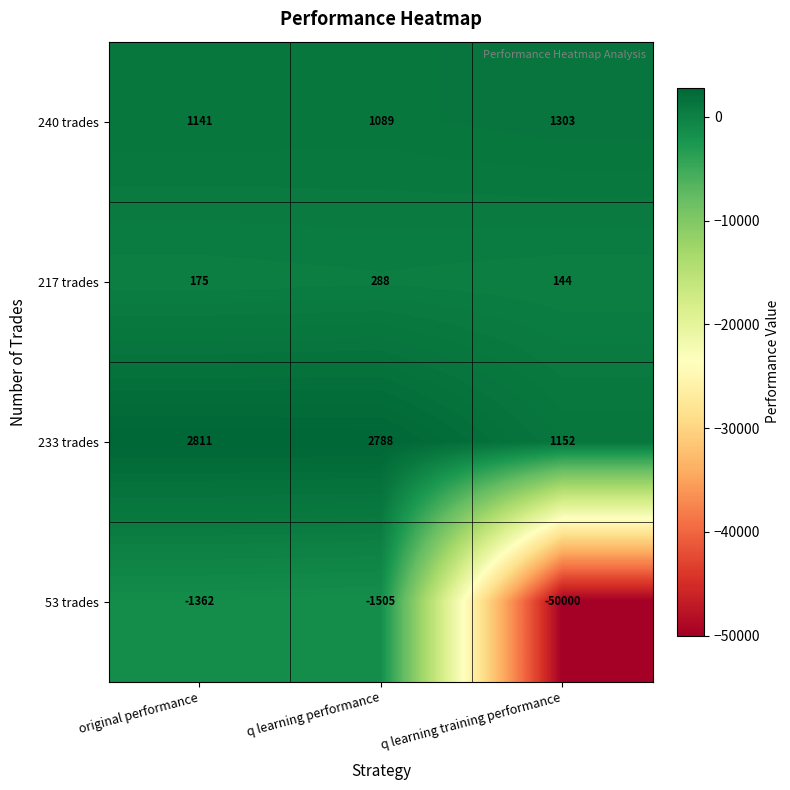

Rank the series by their maximum value, from lowest to highest.

53 trades, 217 trades, 240 trades, 233 trades